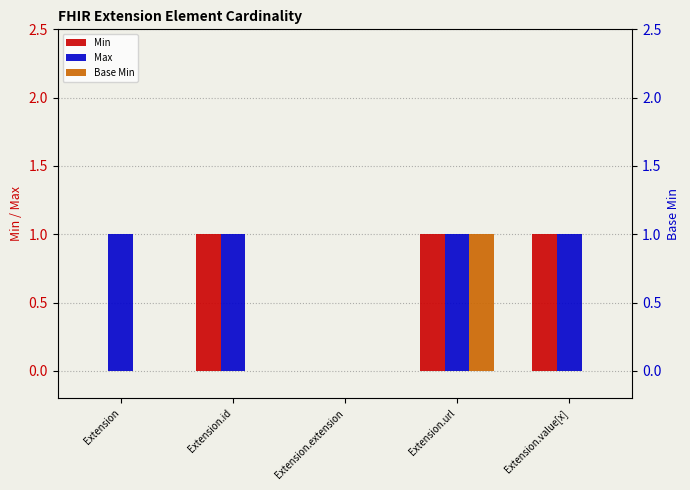

How many categories are shown in the chart?

5